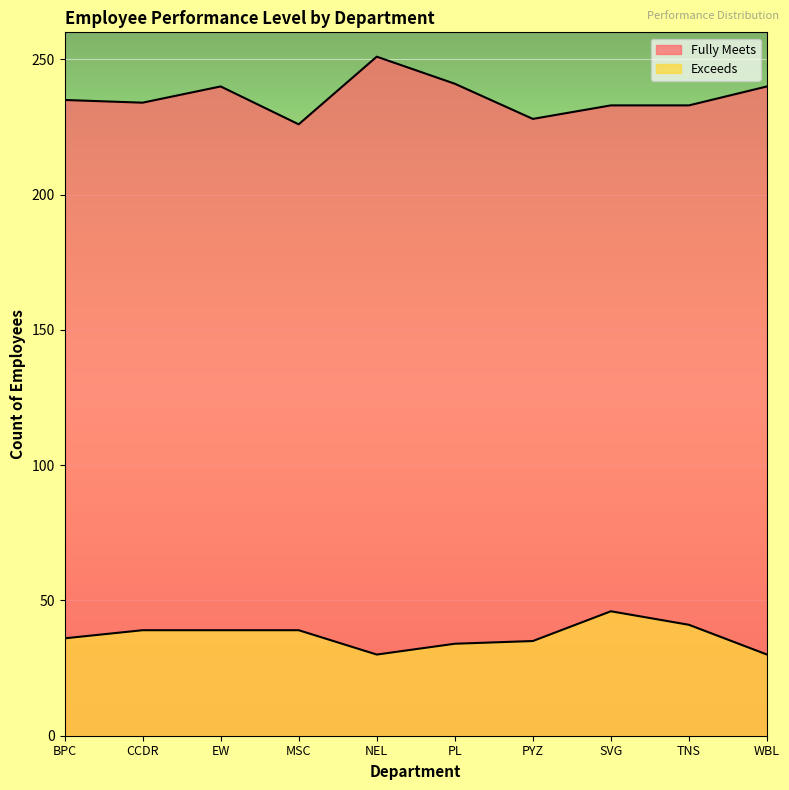

What is the spread (max minus min) of values at EW?

201